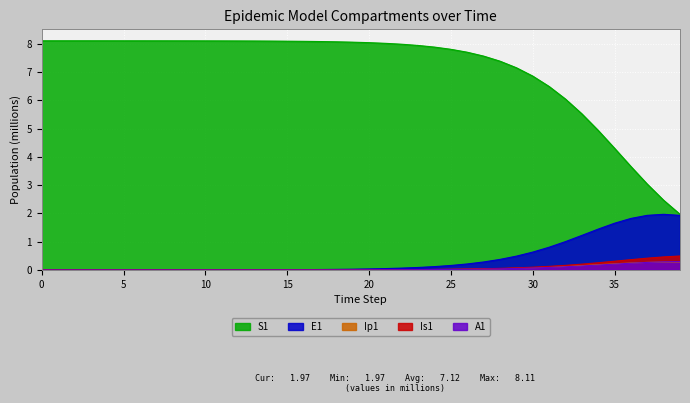

True or false: S1 and Ip1 cross at least once.

False